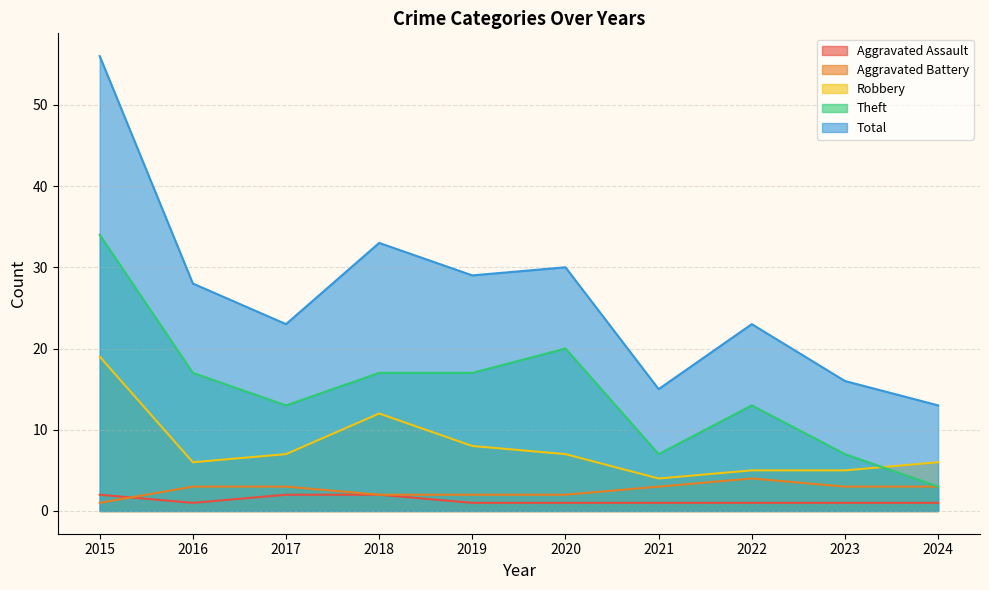

Rank the series at 2016 from highest to lowest value.

Total, Theft, Robbery, Aggravated Battery, Aggravated Assault